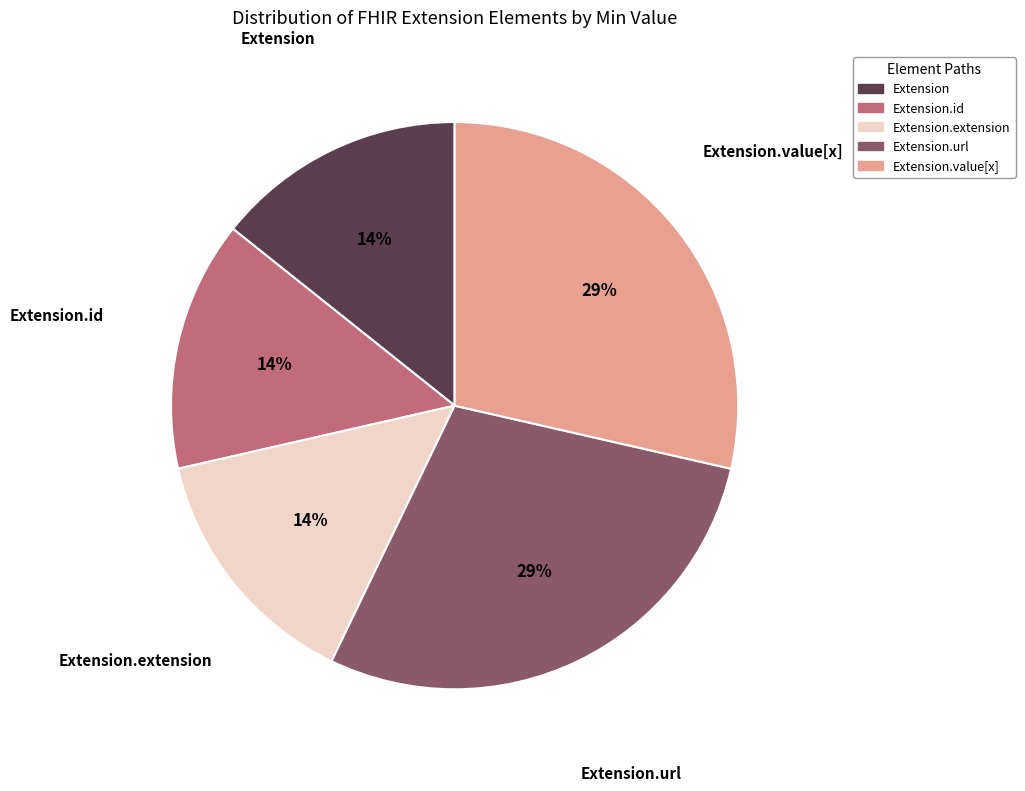

Does any single category account for the majority?

No